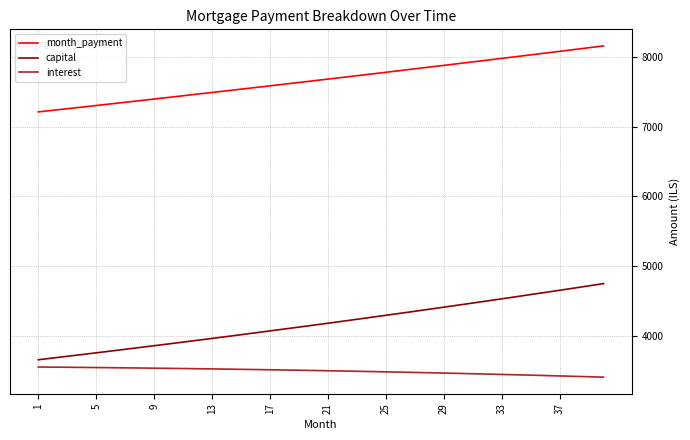

Count the number of categories in the chart.

40